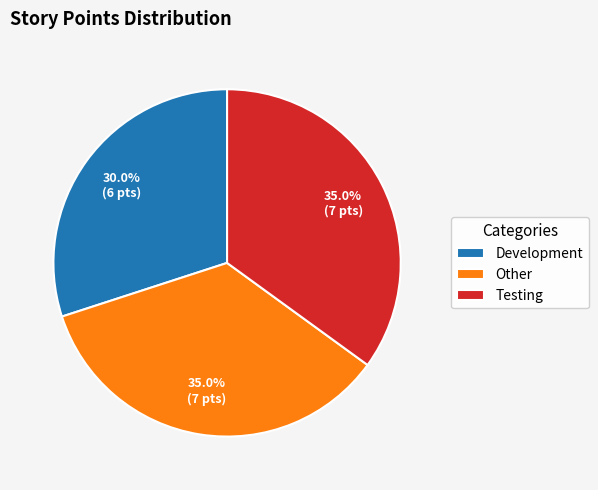

How many slices are in this pie chart?

3